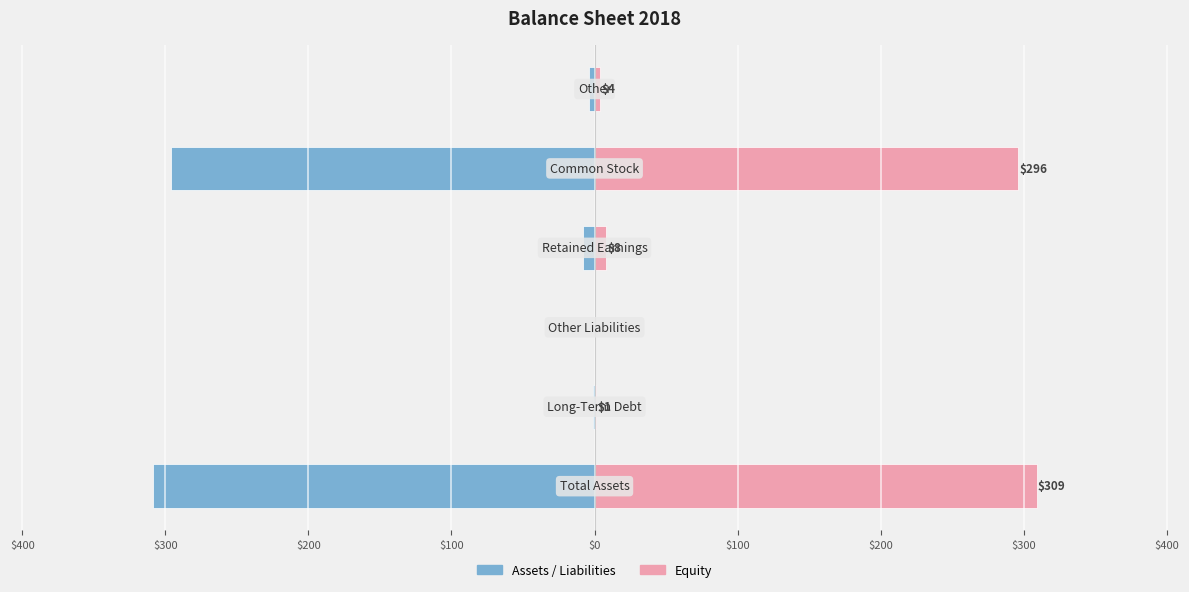

What is the highest value of the Equity series?

309